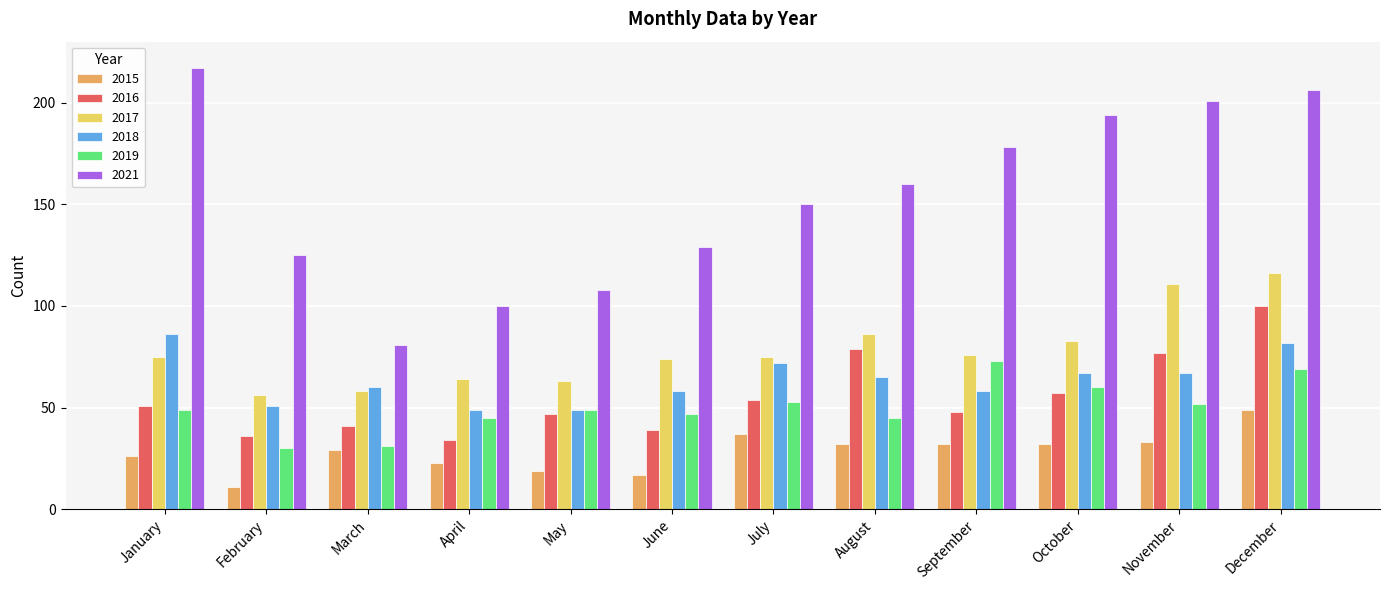

Count the number of categories in the chart.

12